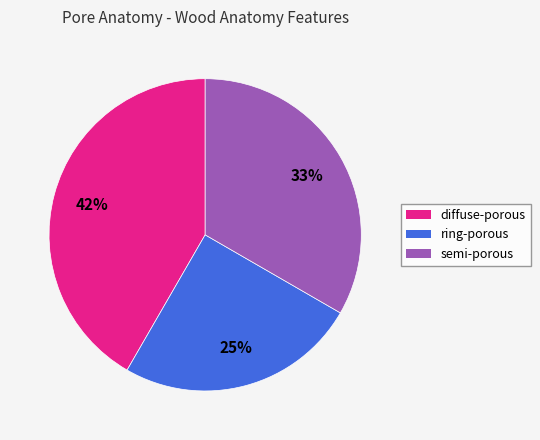

Do semi-porous and diffuse-porous together represent more than half of the pie?

Yes